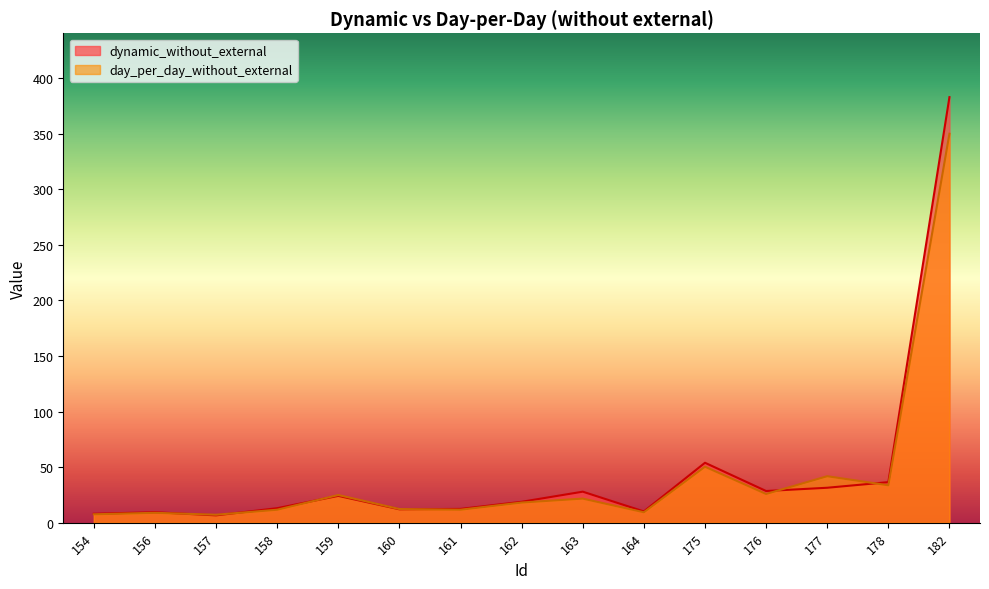

At 175, list the series in order from smallest to largest.

day_per_day_without_external, dynamic_without_external